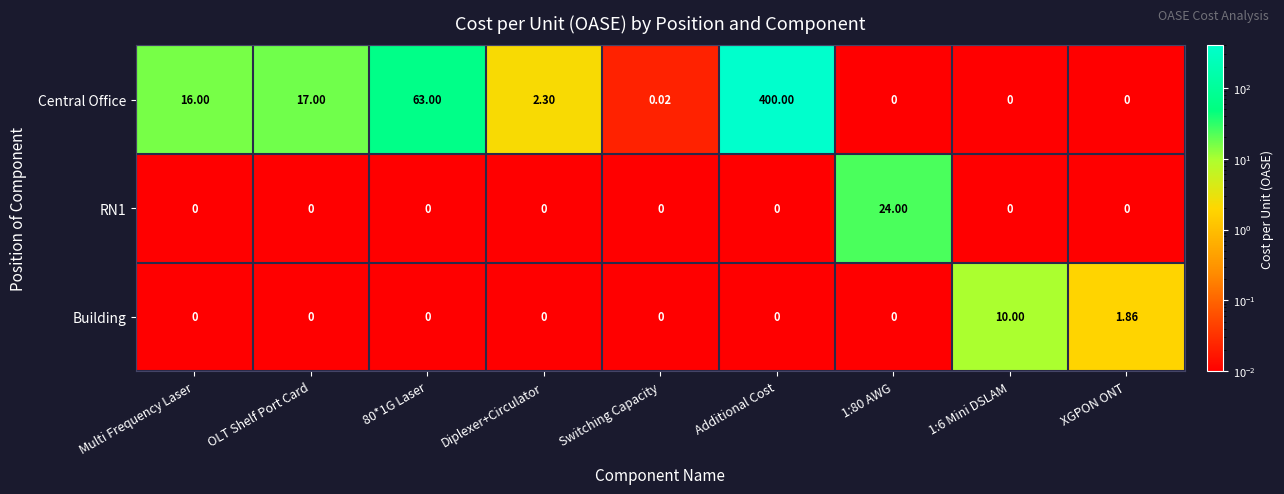

Where does the Central Office series first go above 2?

Multi Frequency Laser